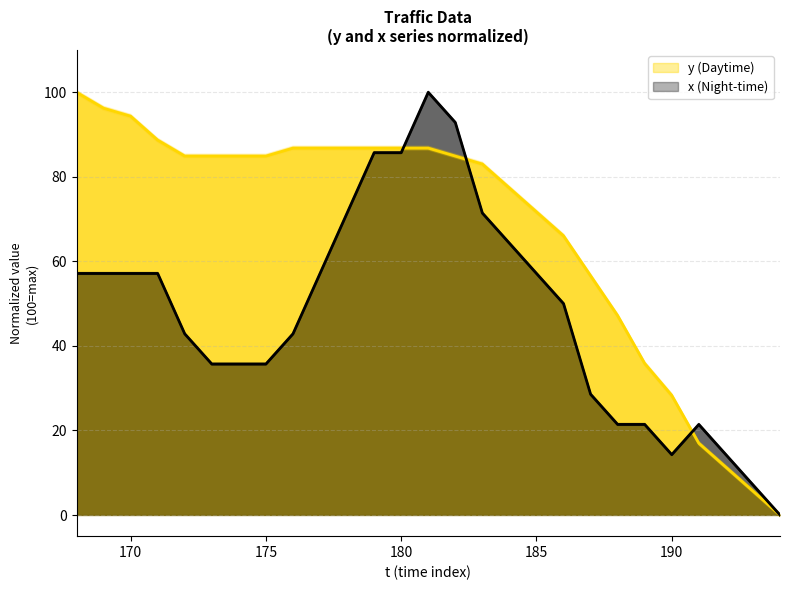

Is the value of x at 169 greater than the value of y at 178?

No